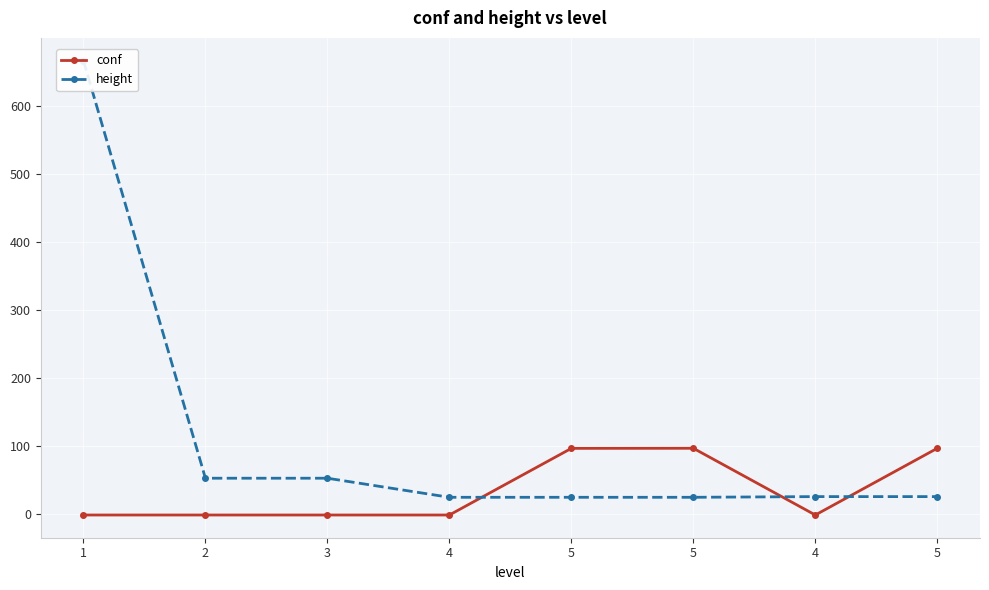

What is the difference between the second highest and second lowest values in the height series?

28.0